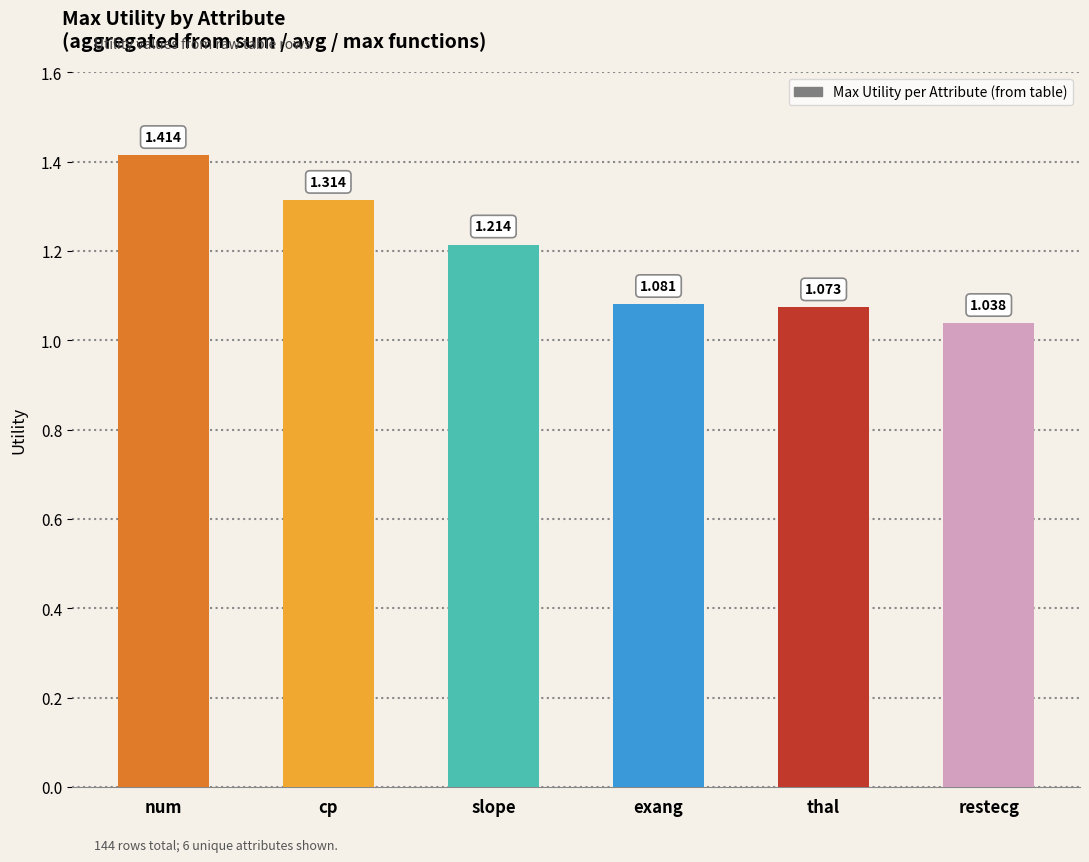

At which label is the value closest to 1?

restecg